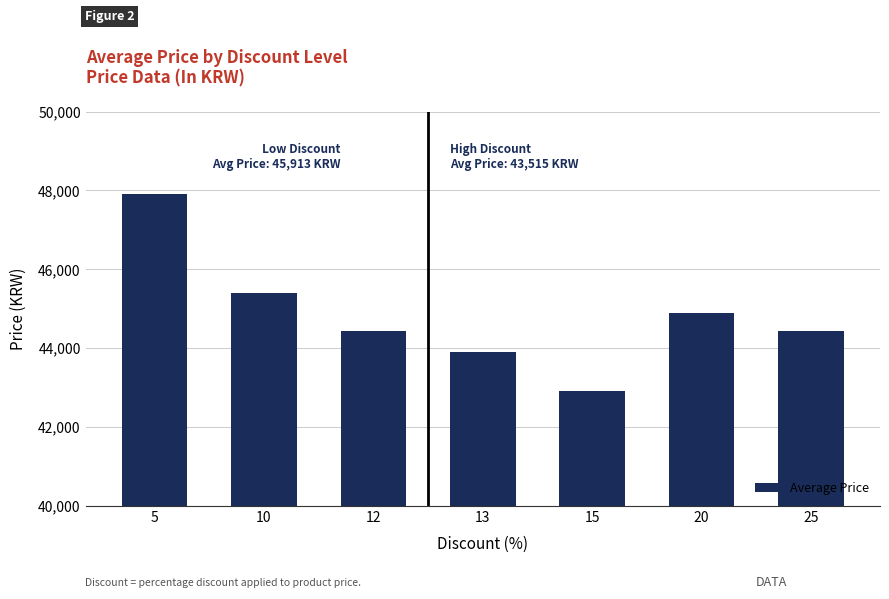

What is the approximate value at 10?

45400